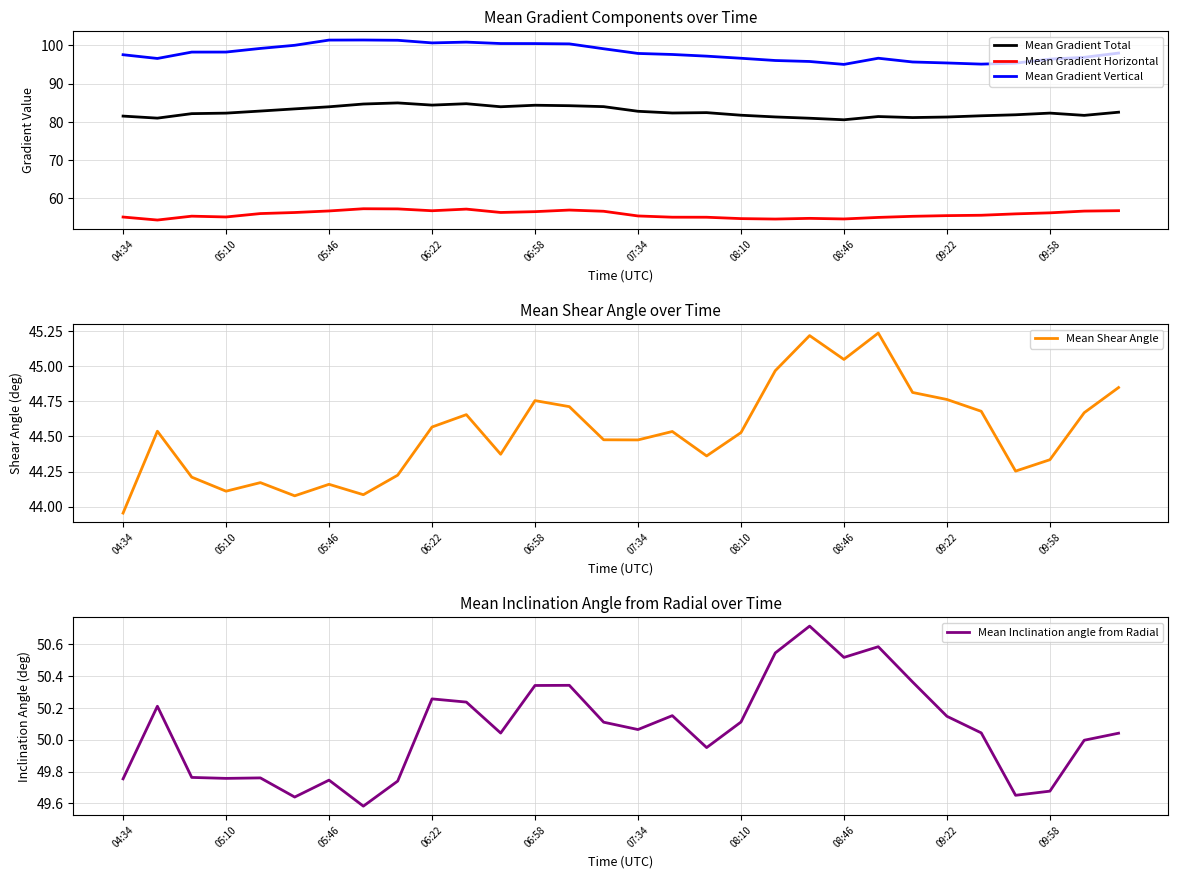

True or false: Mean Gradient Vertical has a value of 95.3 at 26.

True